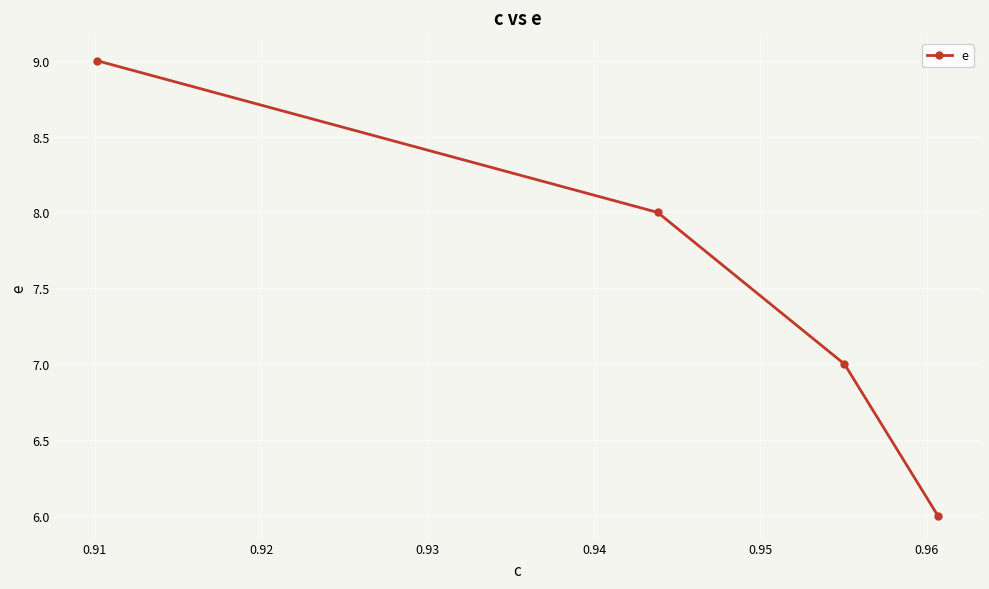

True or false: the data has more than 2 interior local peaks.

False